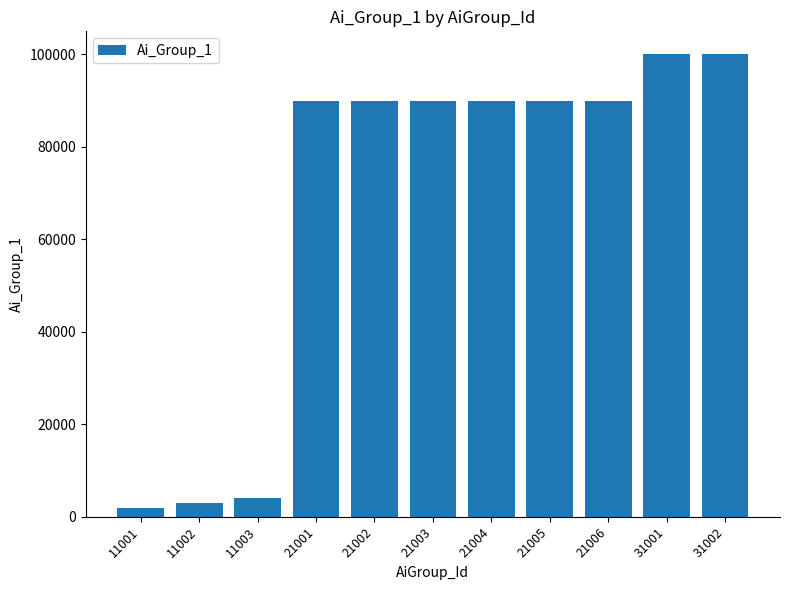

What is the smallest value displayed?

2001